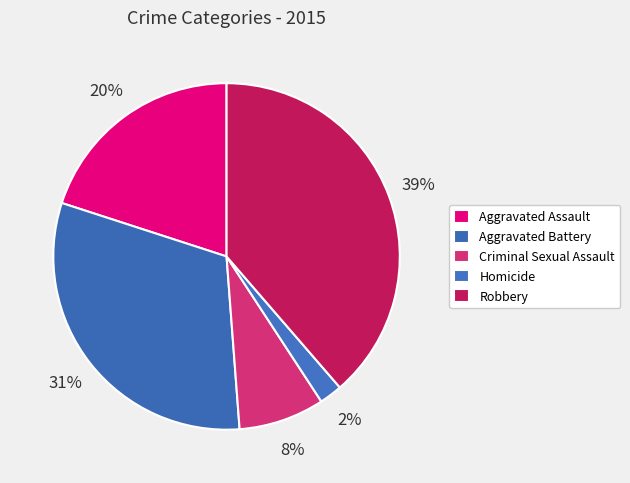

How many slices are in this pie chart?

5